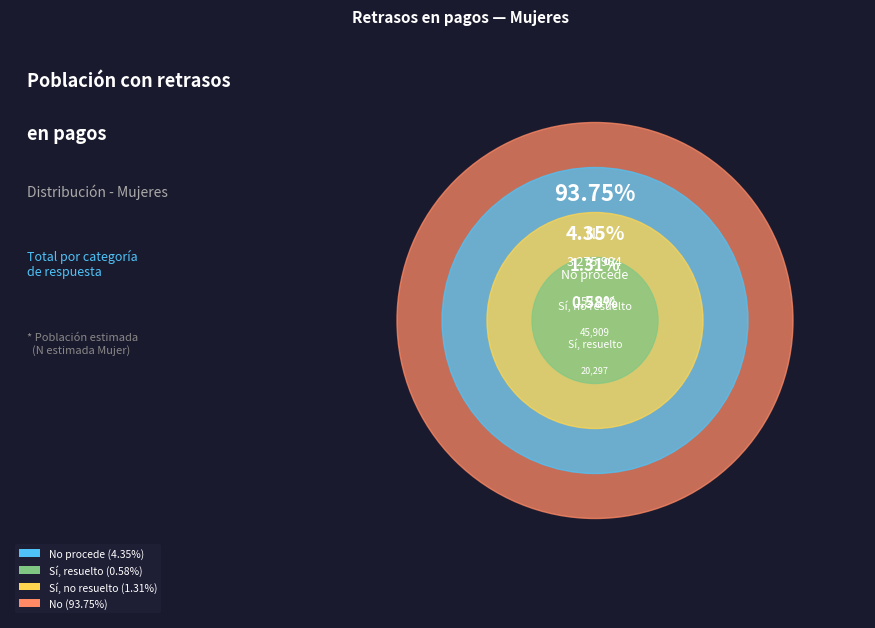

Is the sum of No procede and Sí, resuelto greater than half?

No